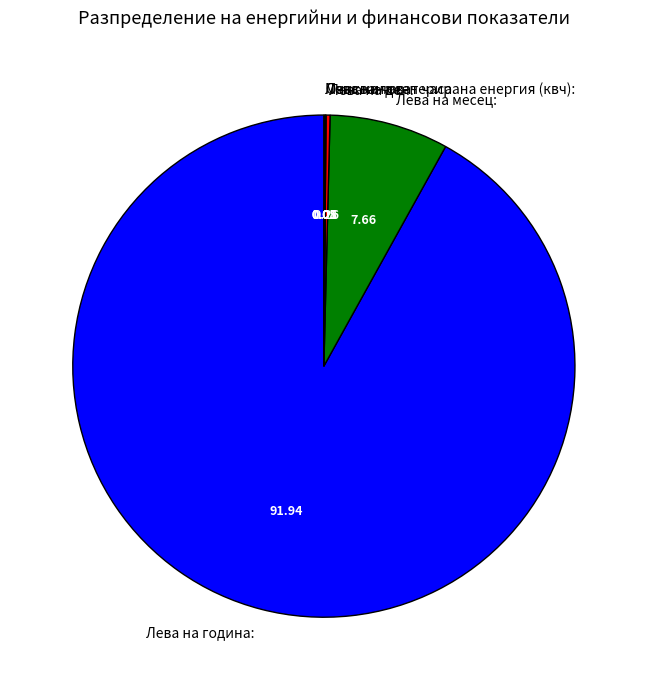

Does Лева на година: represent more than half of the total?

Yes